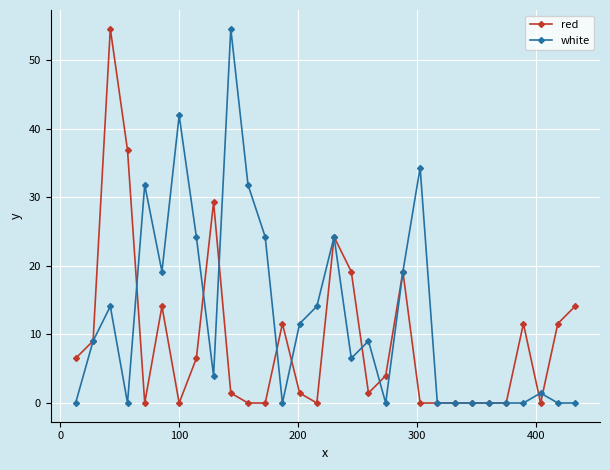

What is the difference between the maximum and minimum values in the red series?

54.6